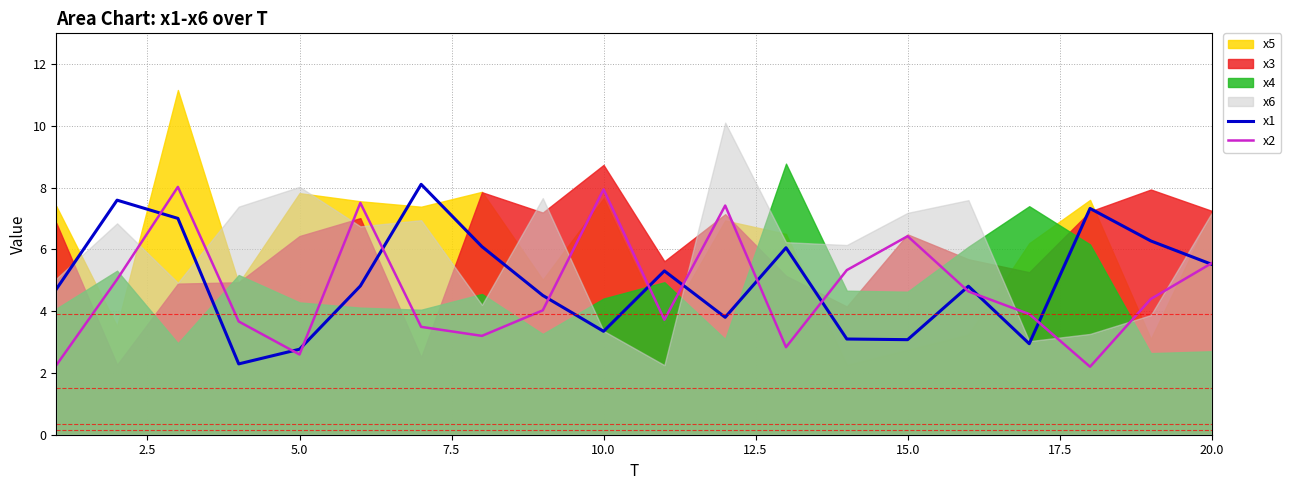

What is the maximum value for x2?

8.0